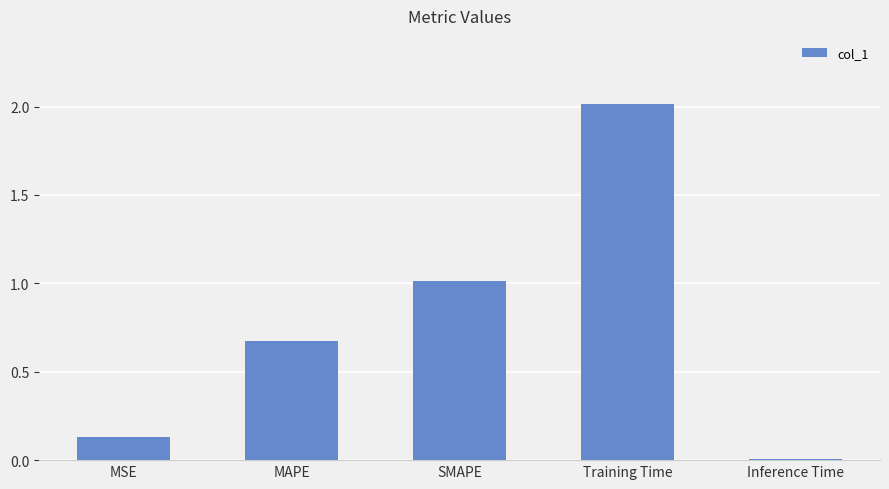

Which has a higher value, SMAPE or Training Time?

Training Time